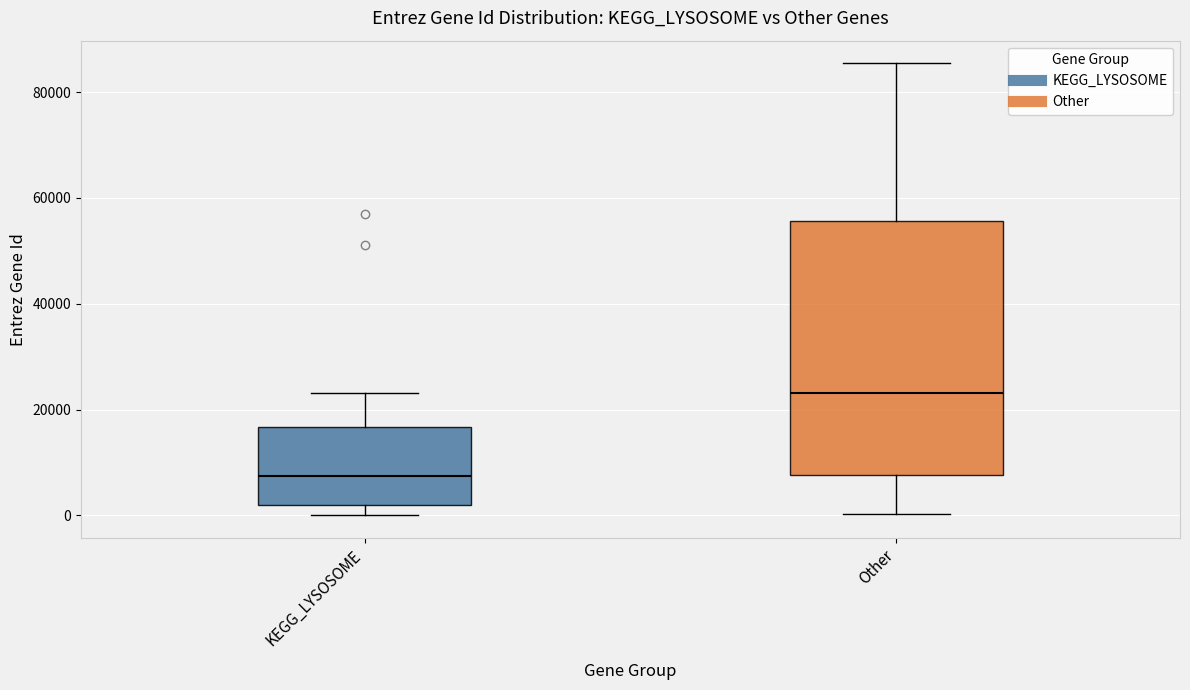

Reading left to right, read every box against the y-axis: the position of its median line, the range the box covers, and the ends of its whiskers. The values are not printed on the chart, so give them approximately, as read against the axis.

KEGG_LYSOSOME: median 8000, box 2000 to 16000, whiskers 0 to 24000
Other: median 24000, box 8000 to 56000, whiskers 0 to 86000